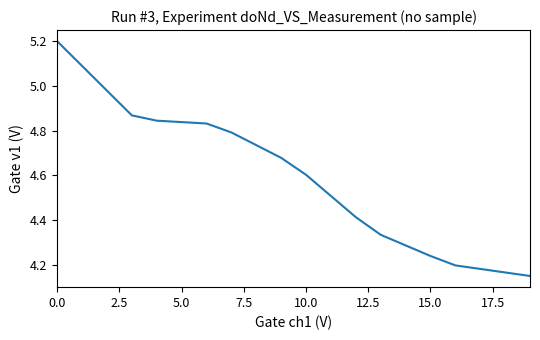

What is the maximum value shown in the chart?

5.2